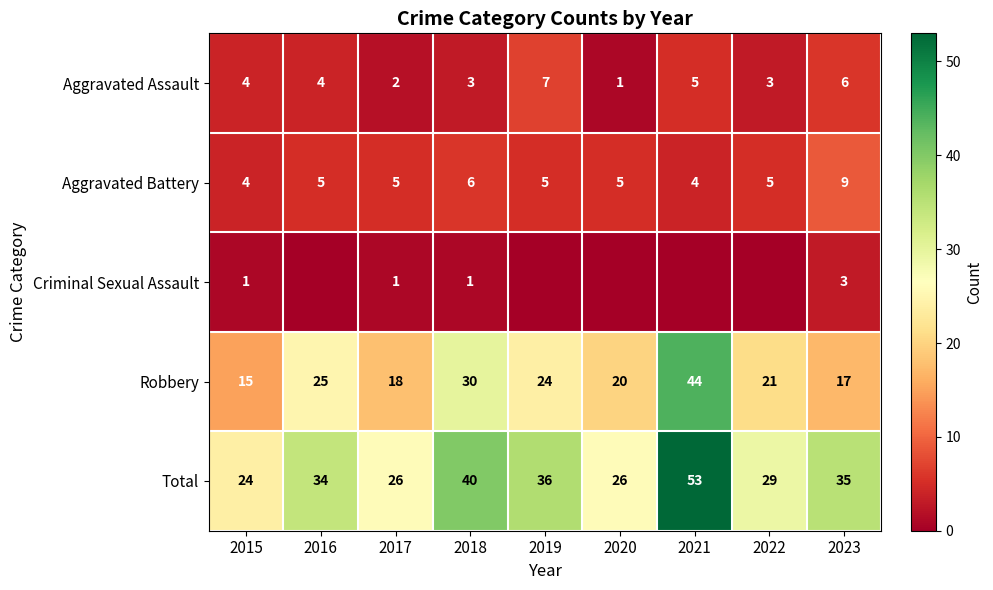

At which category is the sum across all series the highest?

2021